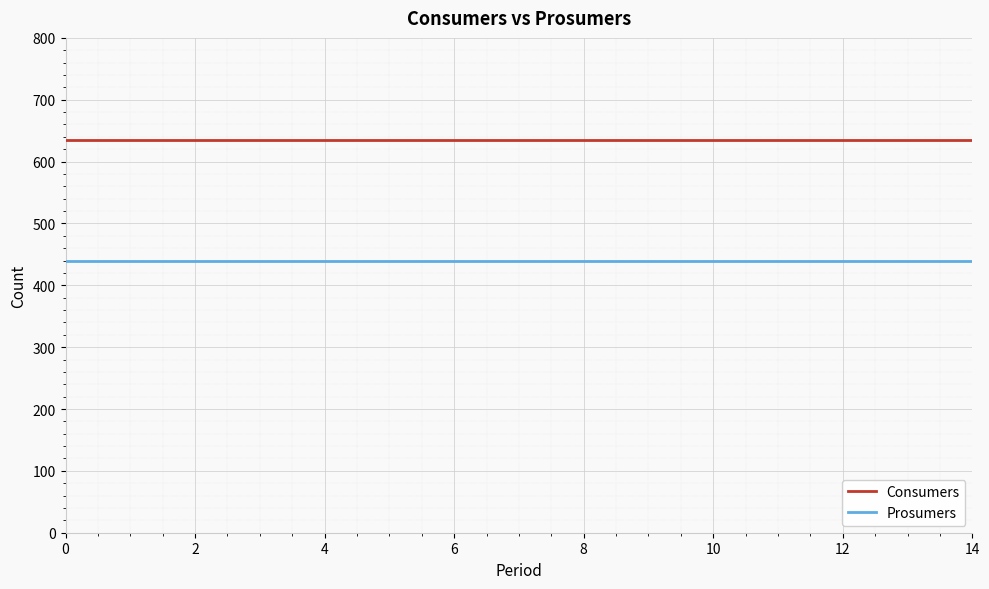

List the series in order of their overall mean, lowest first.

Prosumers, Consumers